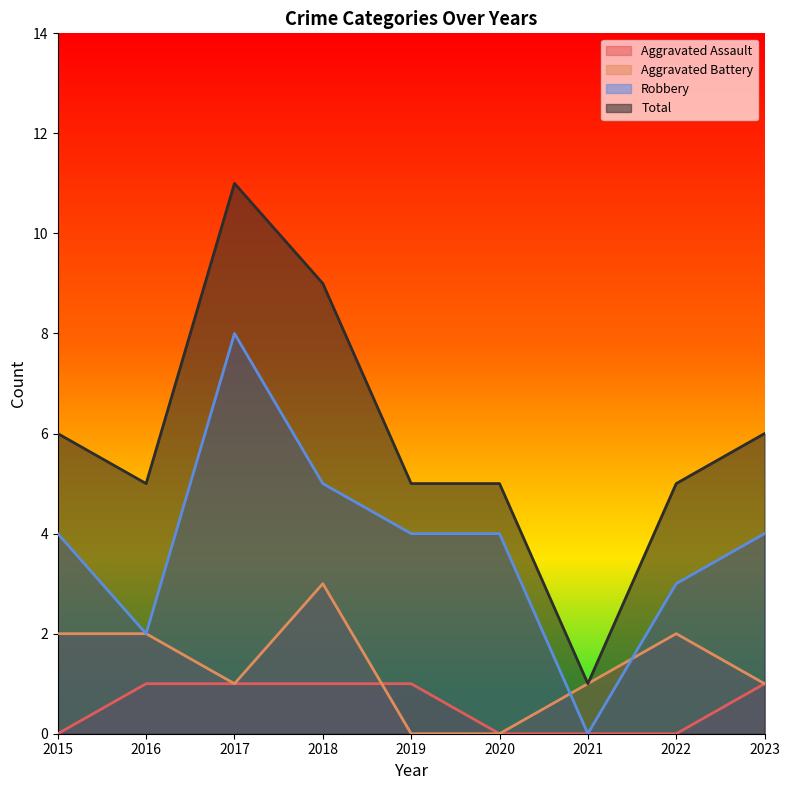

Which series has the largest total across all categories?

Total